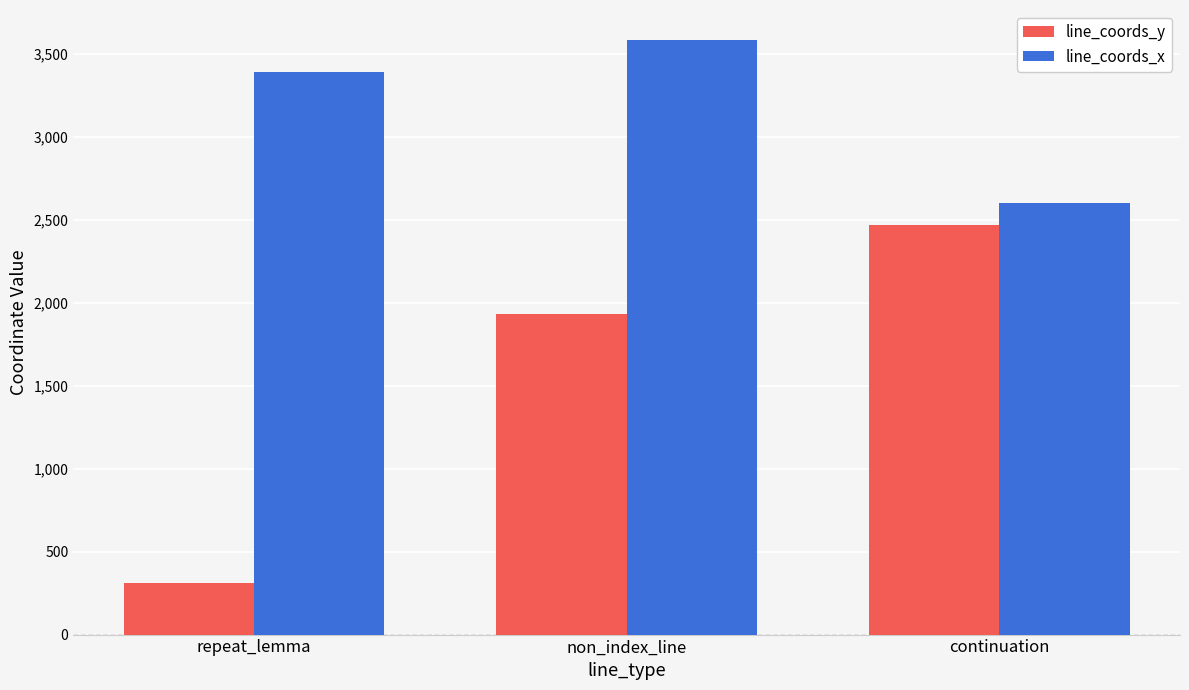

How many categories are shown in the chart?

3